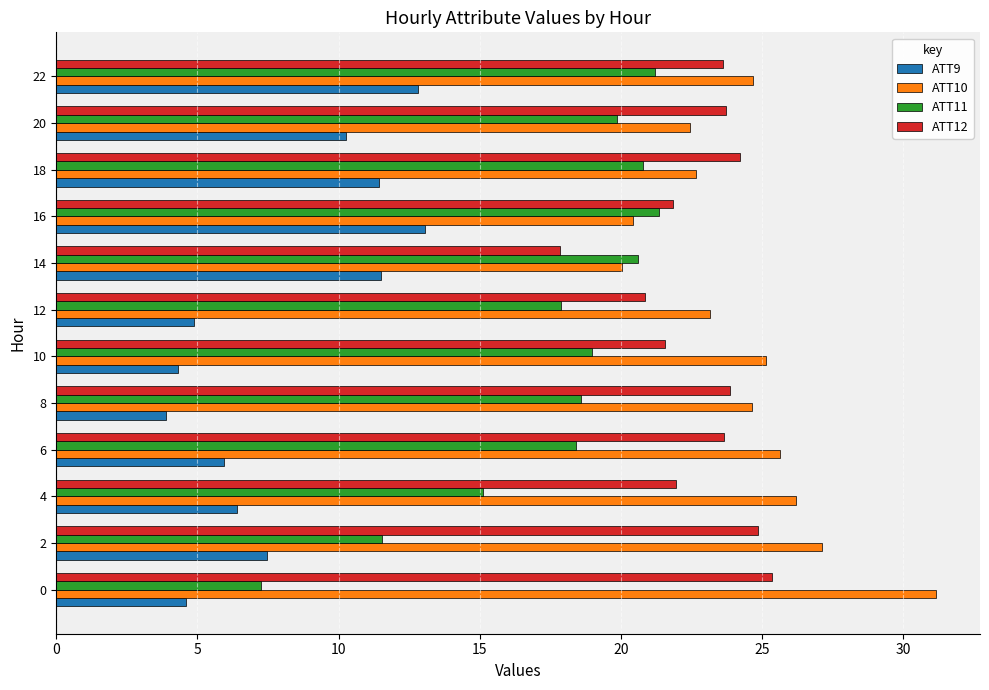

What is the total value across all series at 10?

70.0